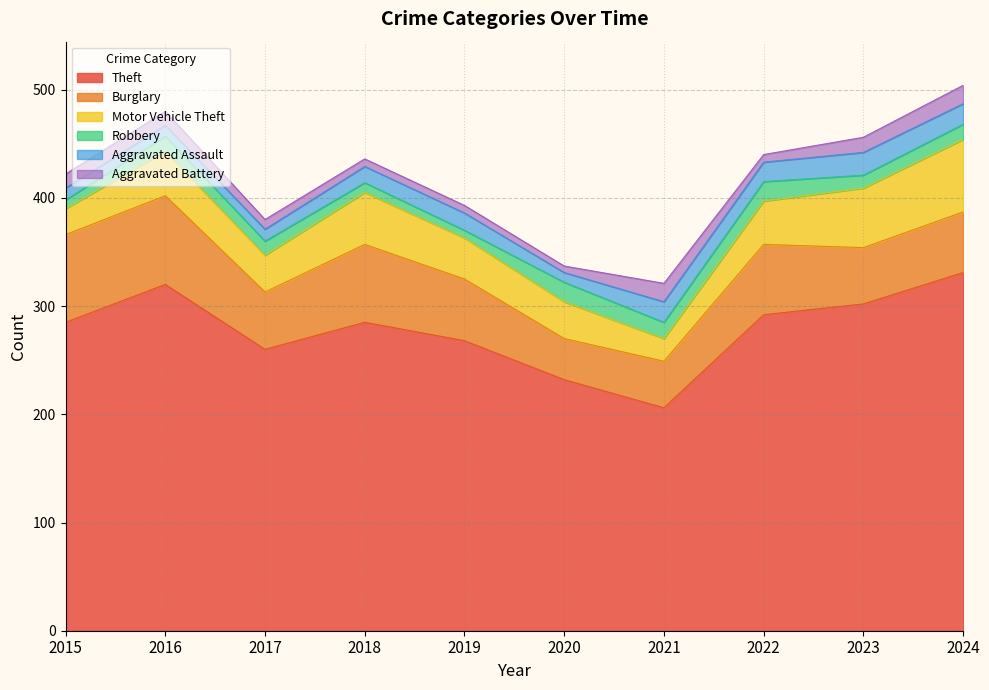

Is the value of Burglary at 2019 greater than the value of Motor Vehicle Theft at 2023?

Yes